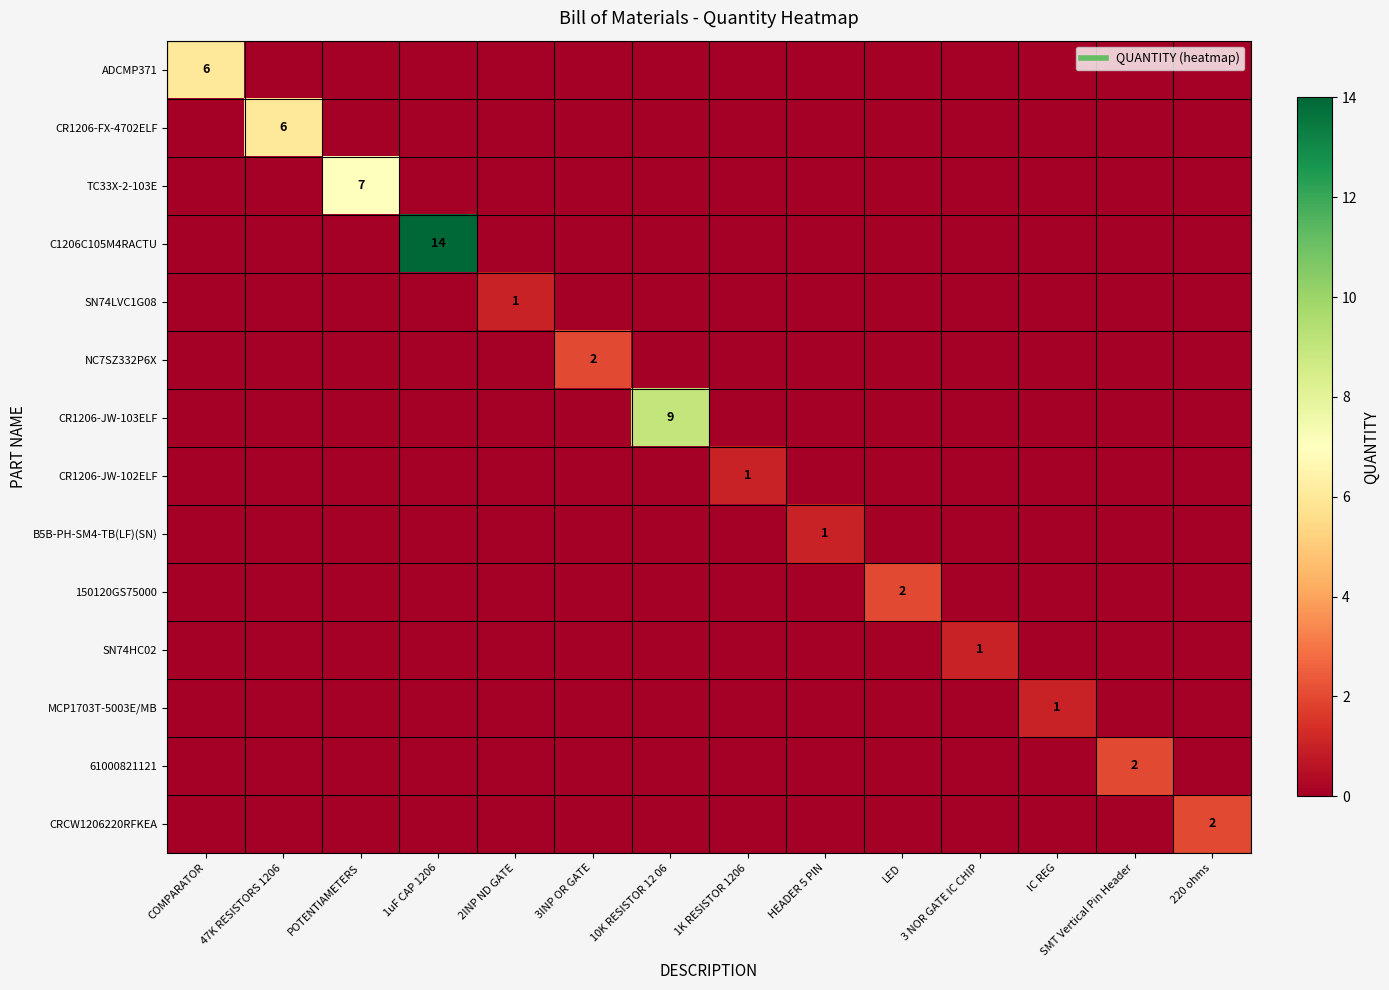

How many CR1206-JW-102ELF values are between 0 and 1?

14